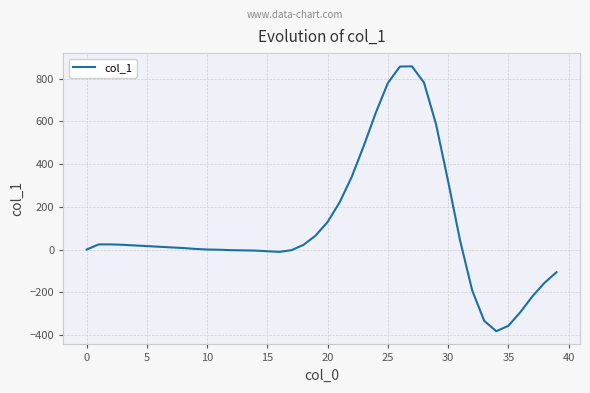

What is the sum of all values?

4187